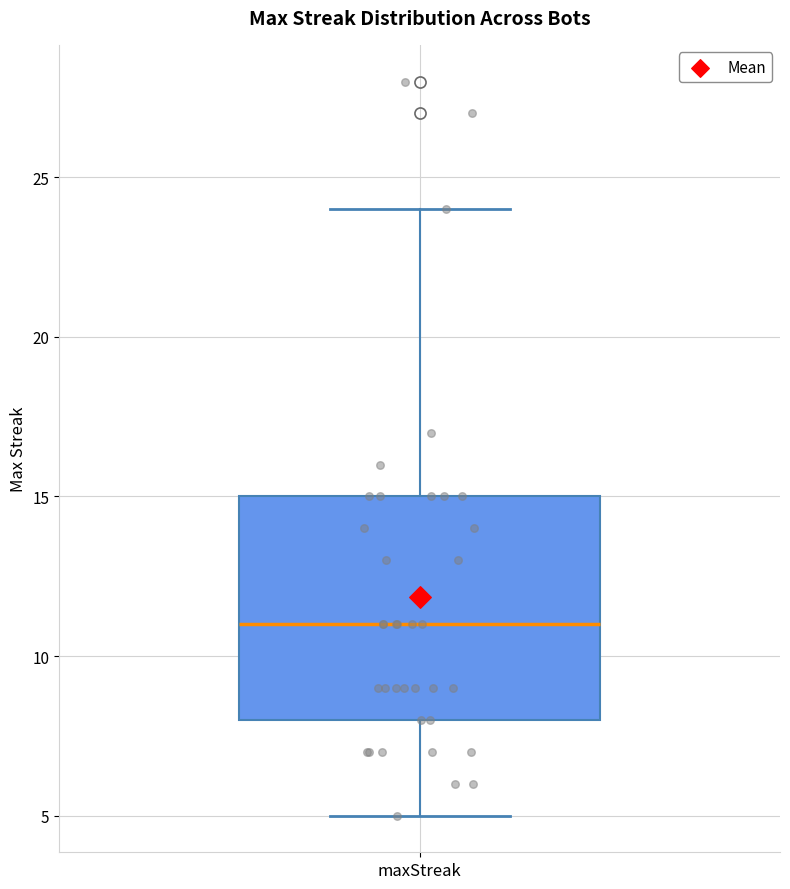

Where does the median line of the box for maxStreak sit on the y-axis? The values are not printed on the chart, so give them approximately, as read against the axis.

11